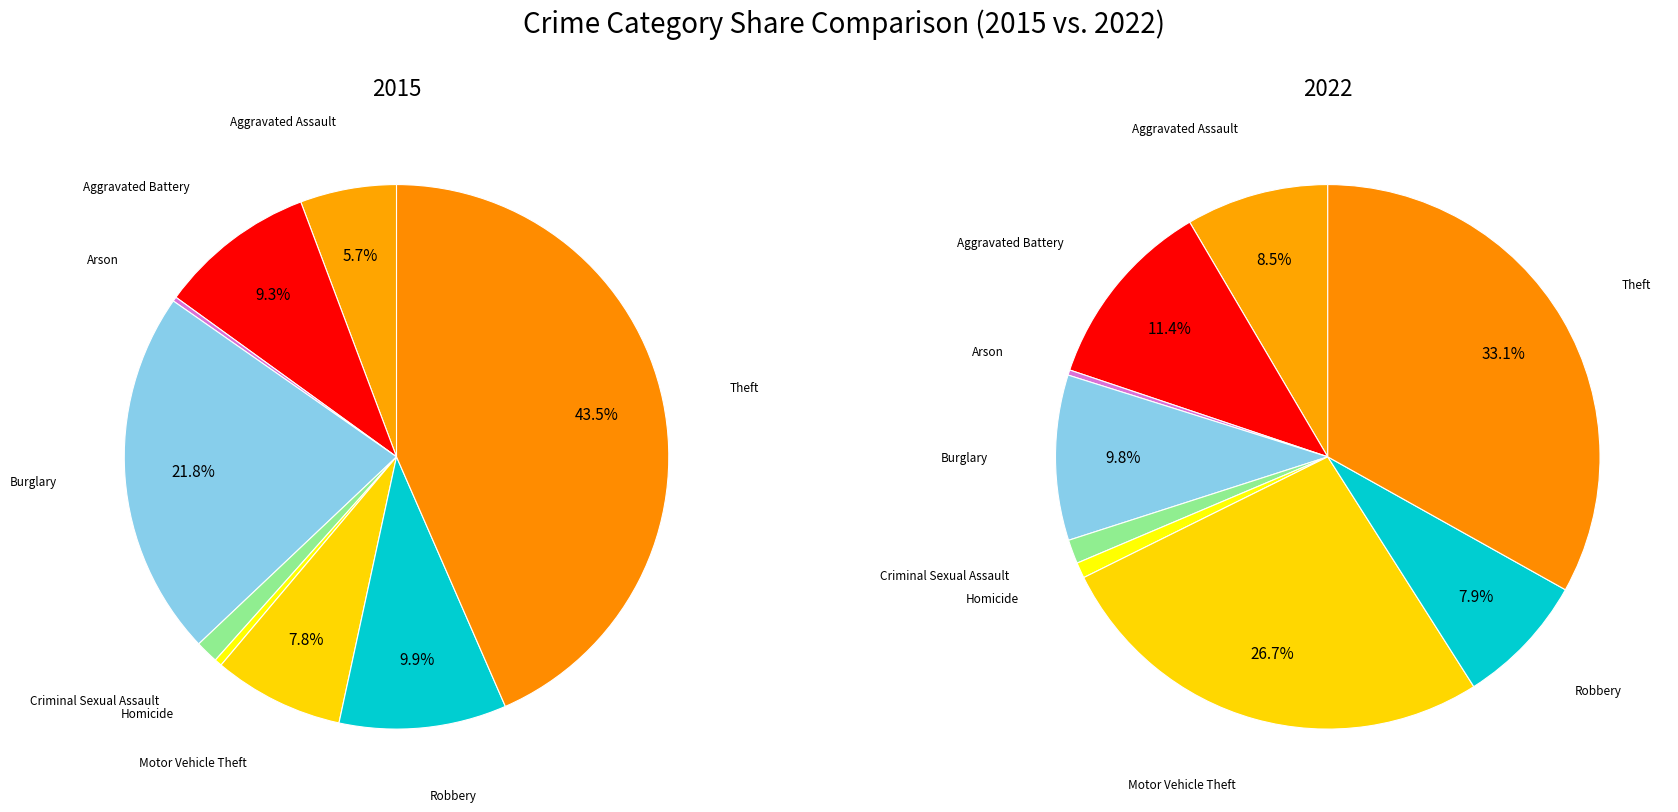

To the nearest percent, what portion does Robbery represent?

8%